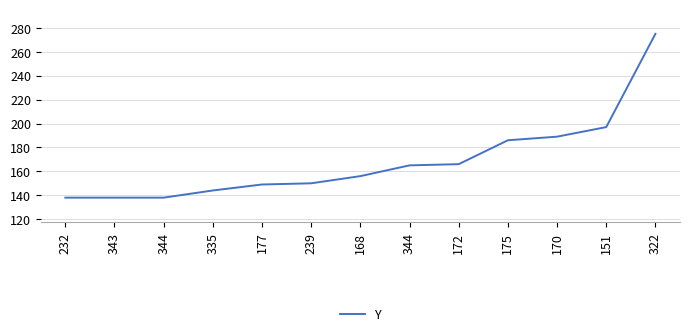

Does the chart have visible grid lines?

Yes